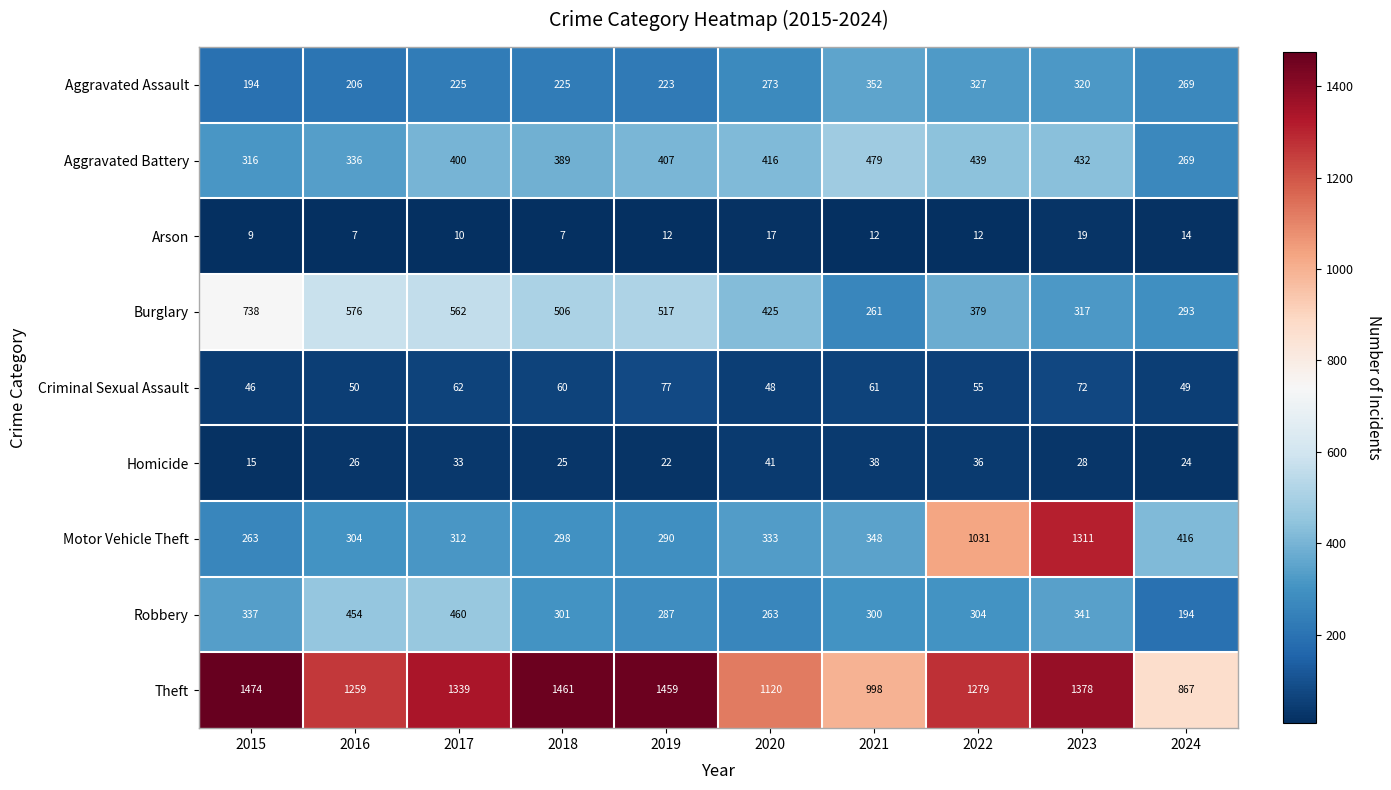

What is the total value across all series at 2024?

2395